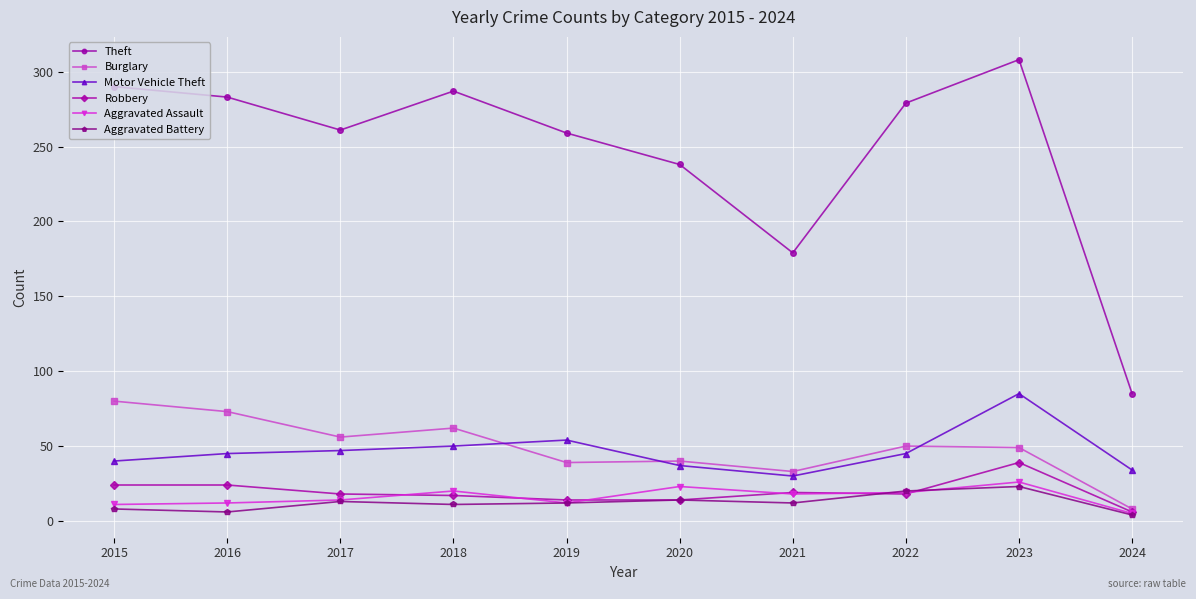

What value does the Robbery series have at 2023?

39